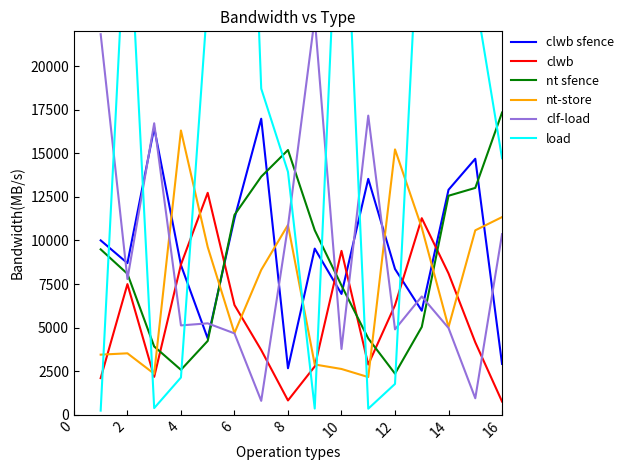

How many times do clwb and nt sfence cross each other?

6